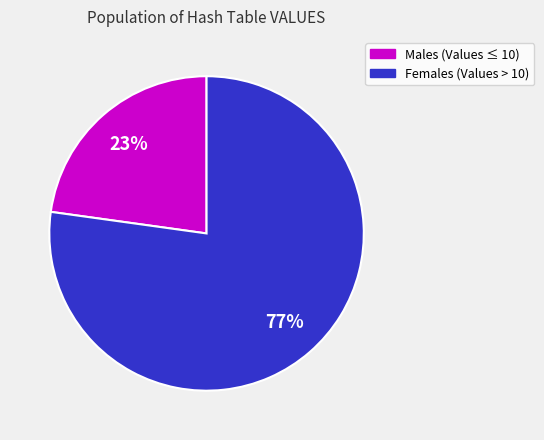

To the nearest percent, what is the average slice percentage?

50%